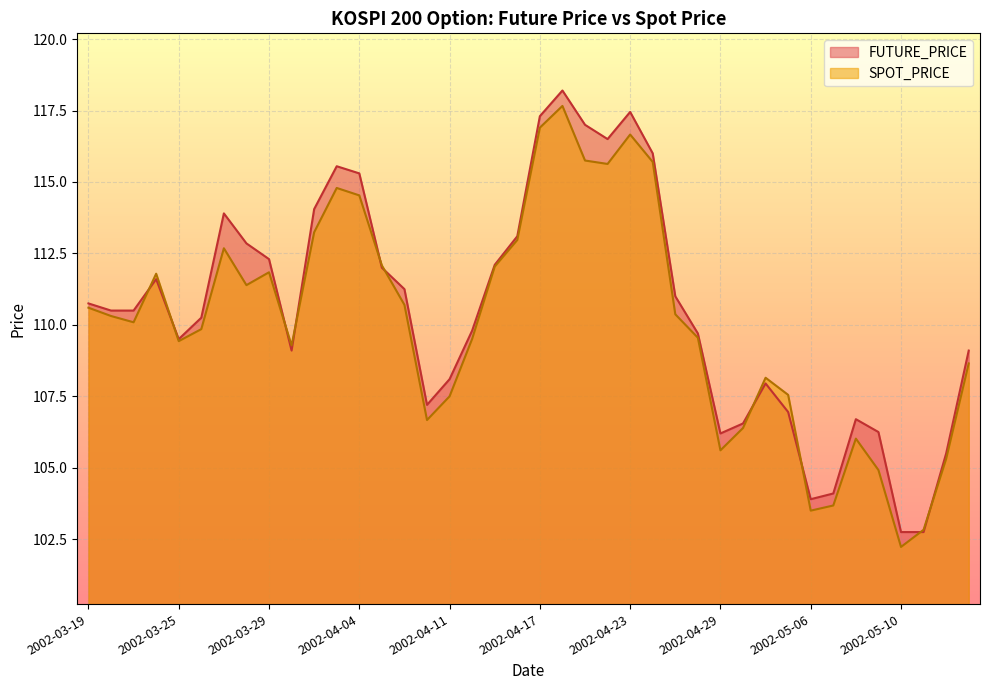

What is the sum of the FUTURE_PRICE values at 2002-04-26 and 2002-04-09?

220.9